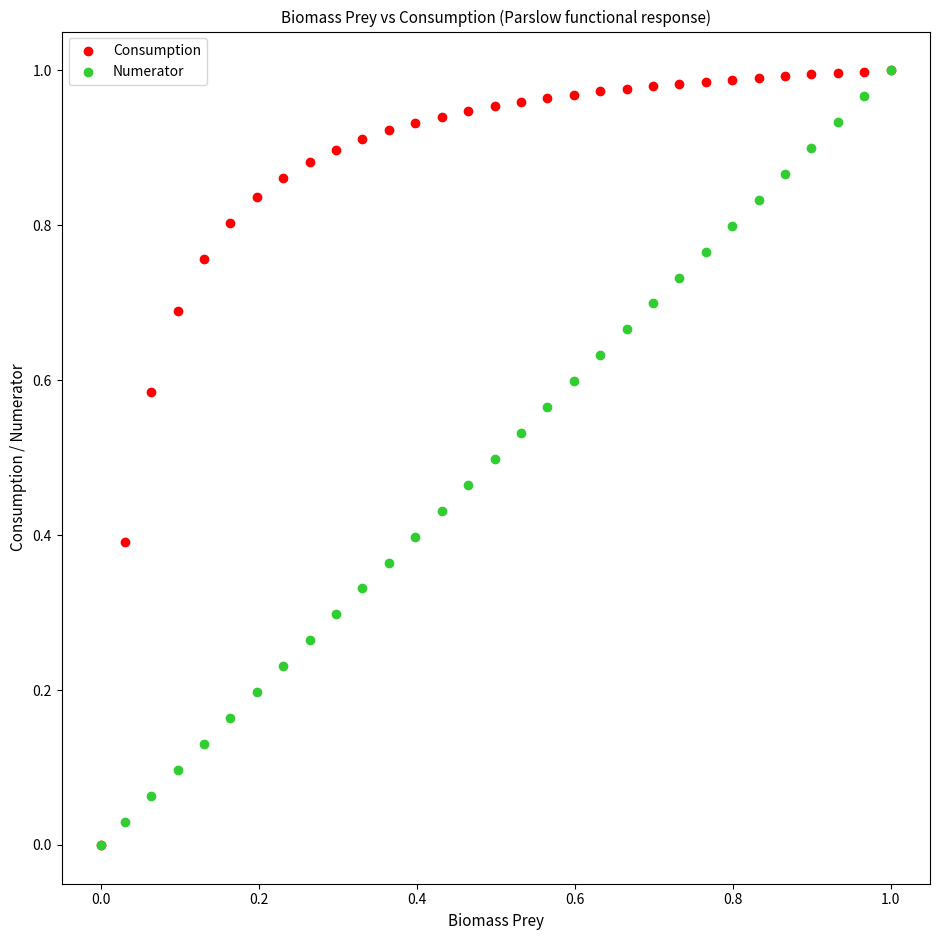

What are all the series names shown in the legend?

Consumption, Numerator